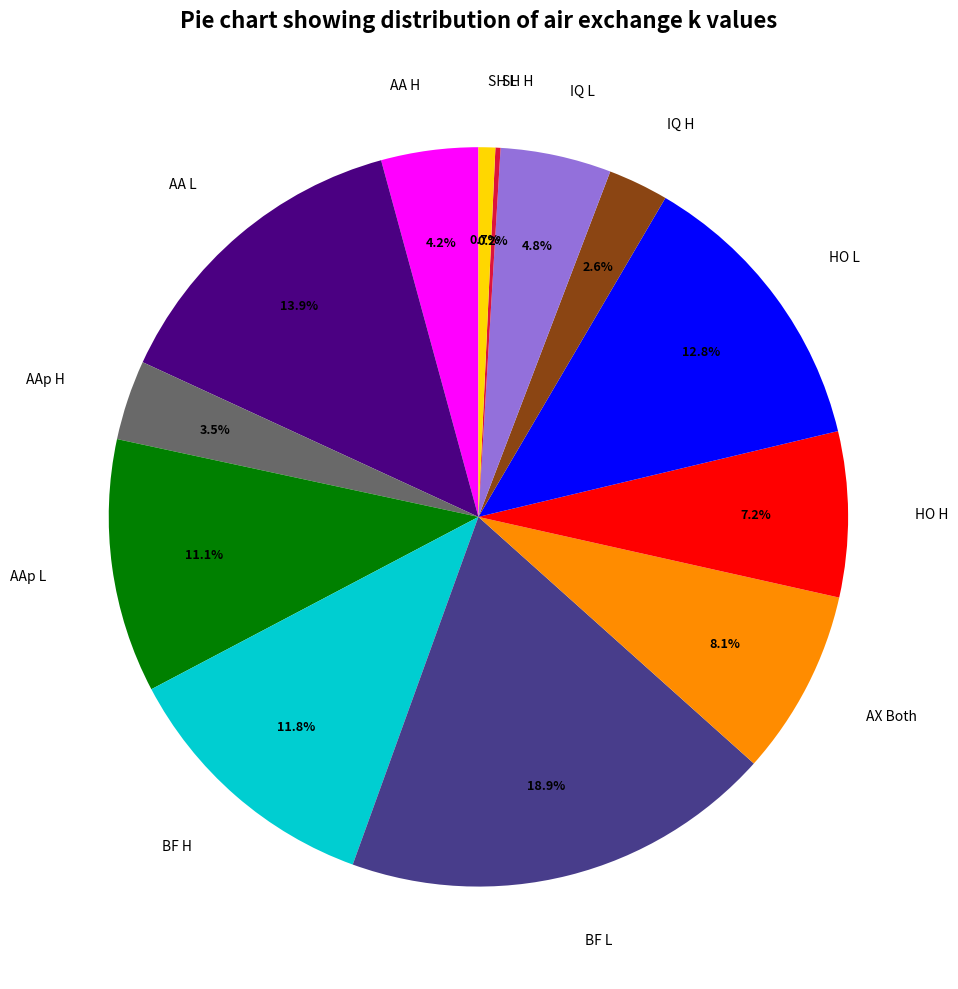

To the nearest percent, what is the difference between the largest and smallest slice percentages?

19%